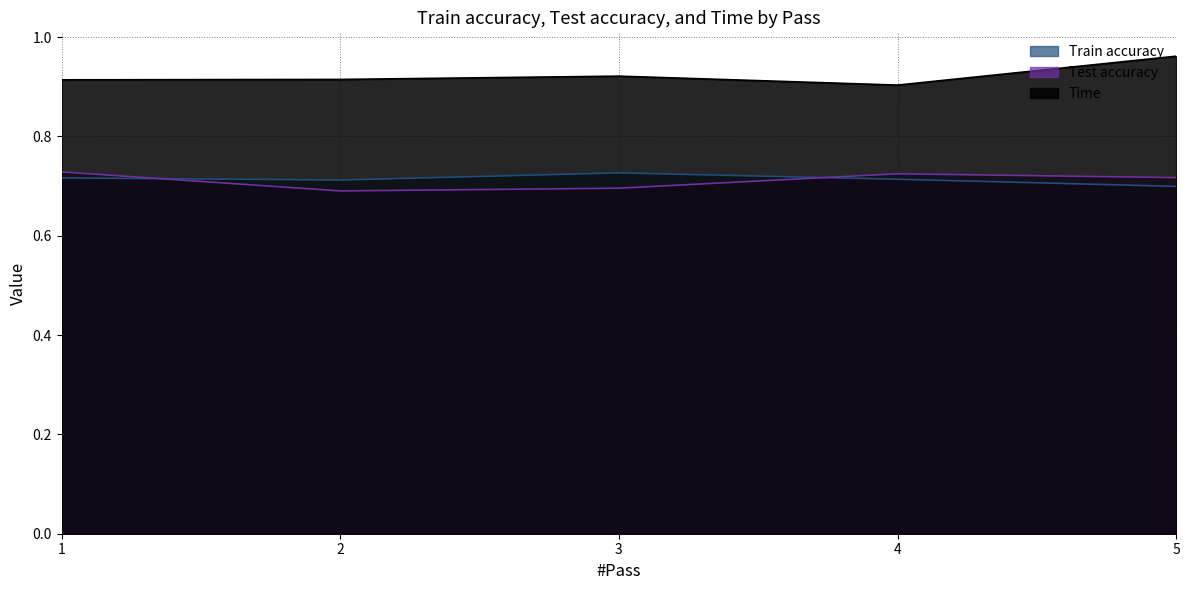

Reading left to right, transcribe all the data shown in this chart.

Train accuracy: 1=0.7	2=0.7	3=0.7	4=0.7	5=0.7
Test accuracy: 1=0.7	2=0.7	3=0.7	4=0.7	5=0.7
Time: 1=0.9	2=0.9	3=0.9	4=0.9	5=1.0